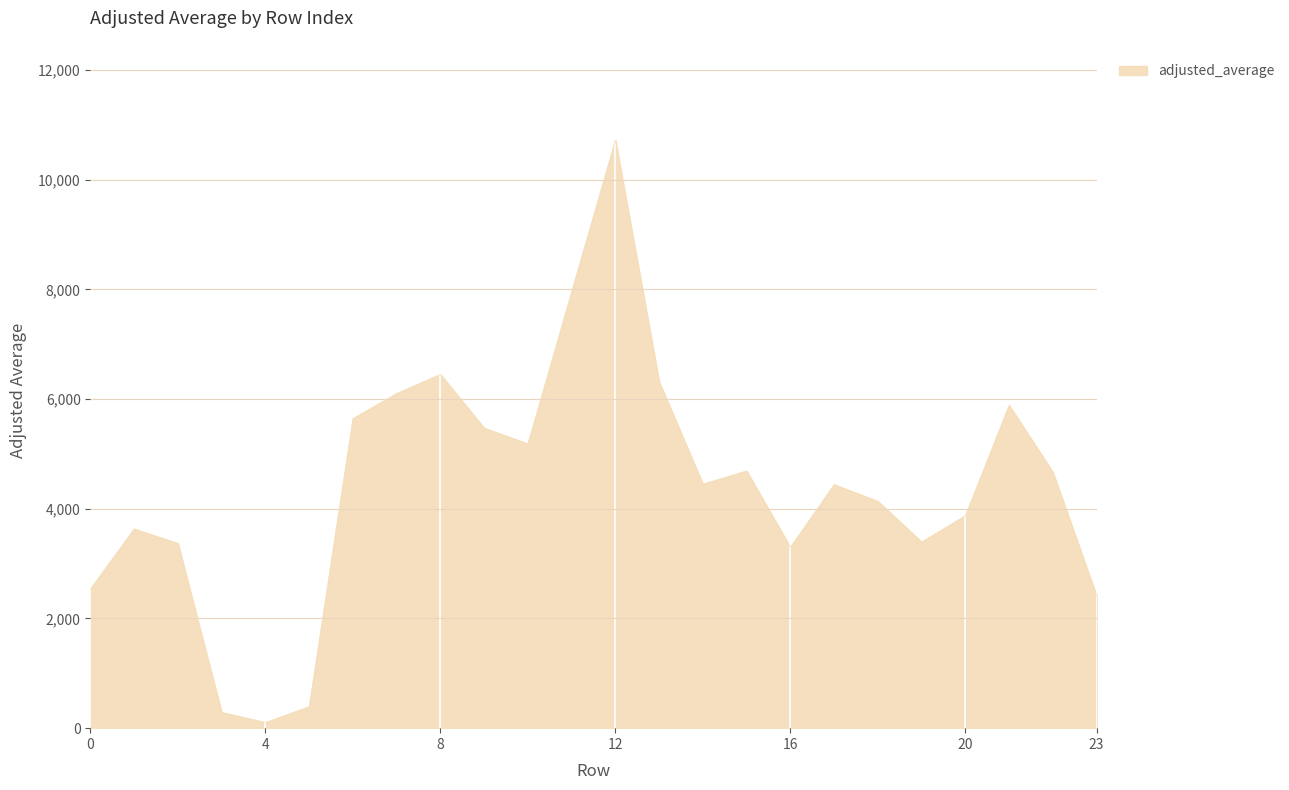

How many interior local valleys (lower than both neighbors) does the data have?

5